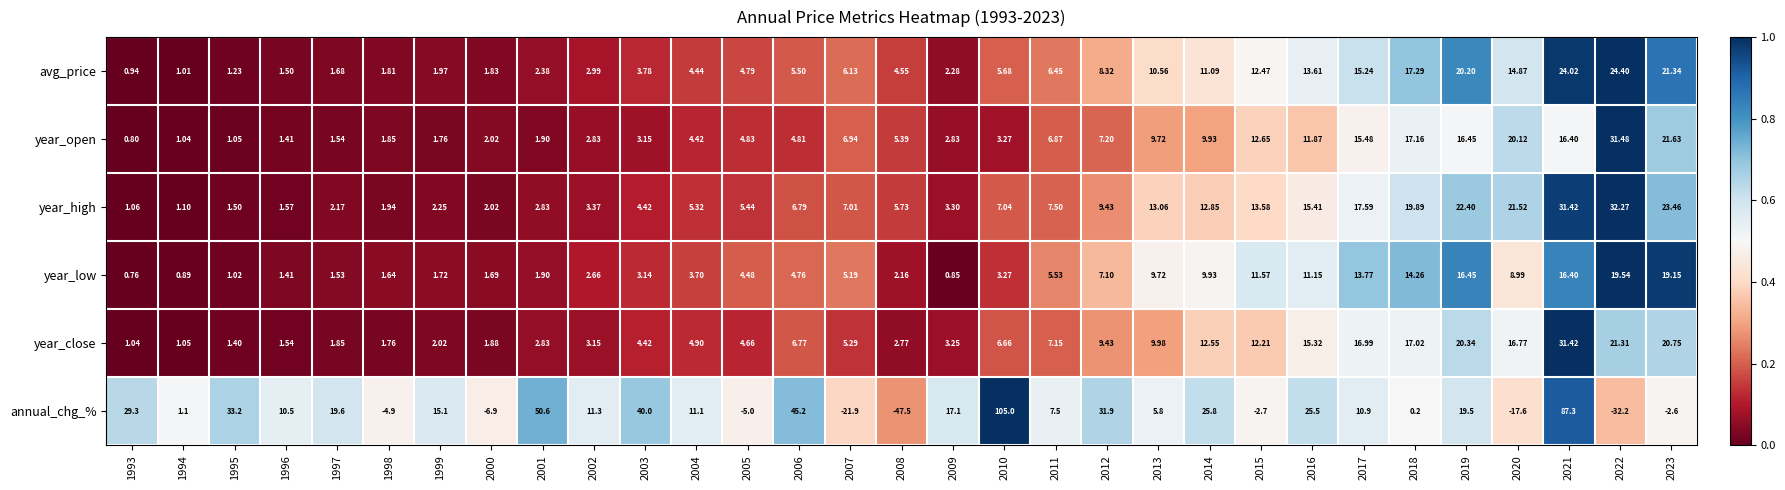

At 2008, list the series in order from smallest to largest.

annual_chg_%, year_low, year_close, avg_price, year_open, year_high